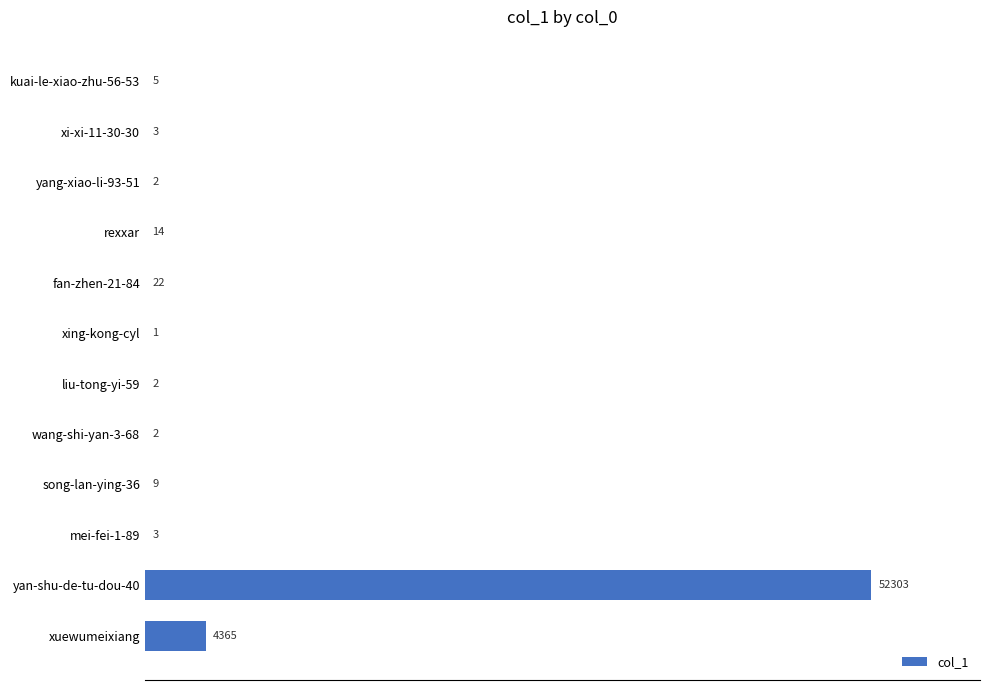

What is the greatest value displayed?

52303